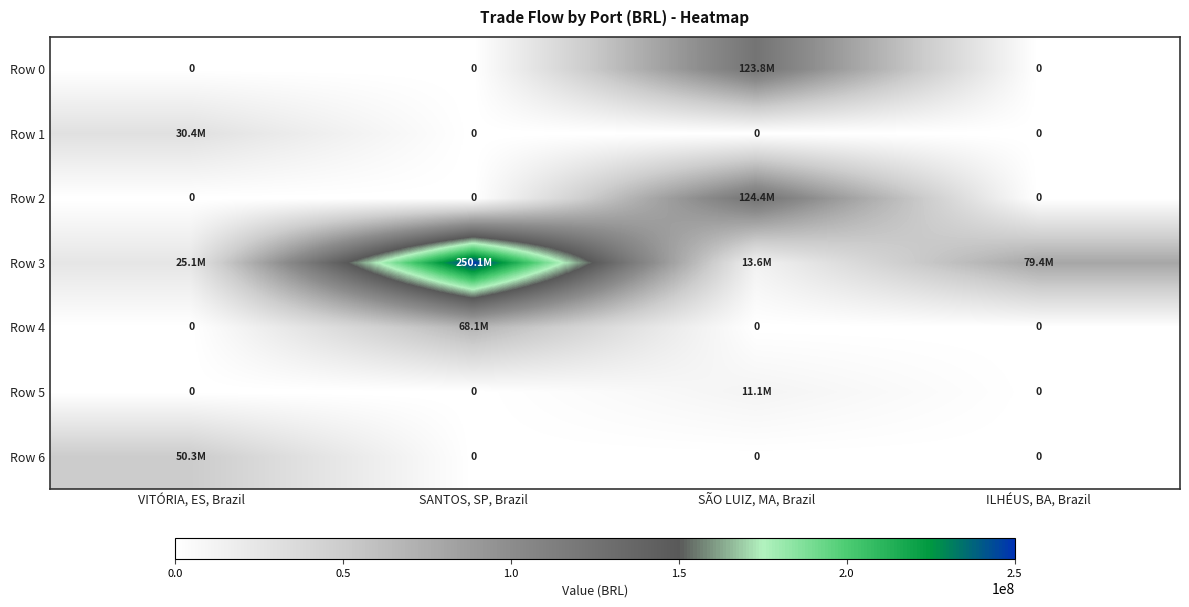

What is the total value across all series at ILHÉUS, BA, Brazil?

79402480.9